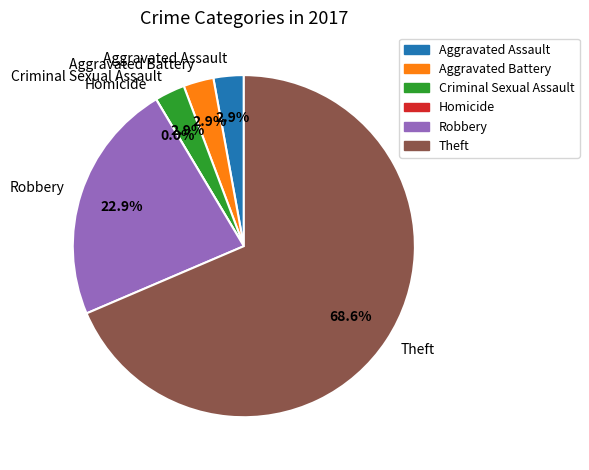

What percentage is the Robbery slice, to the nearest percent?

23%